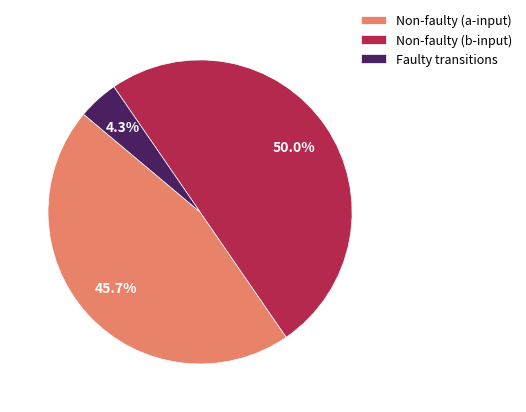

Which category has the biggest portion of the pie?

Non-faulty (b-input)